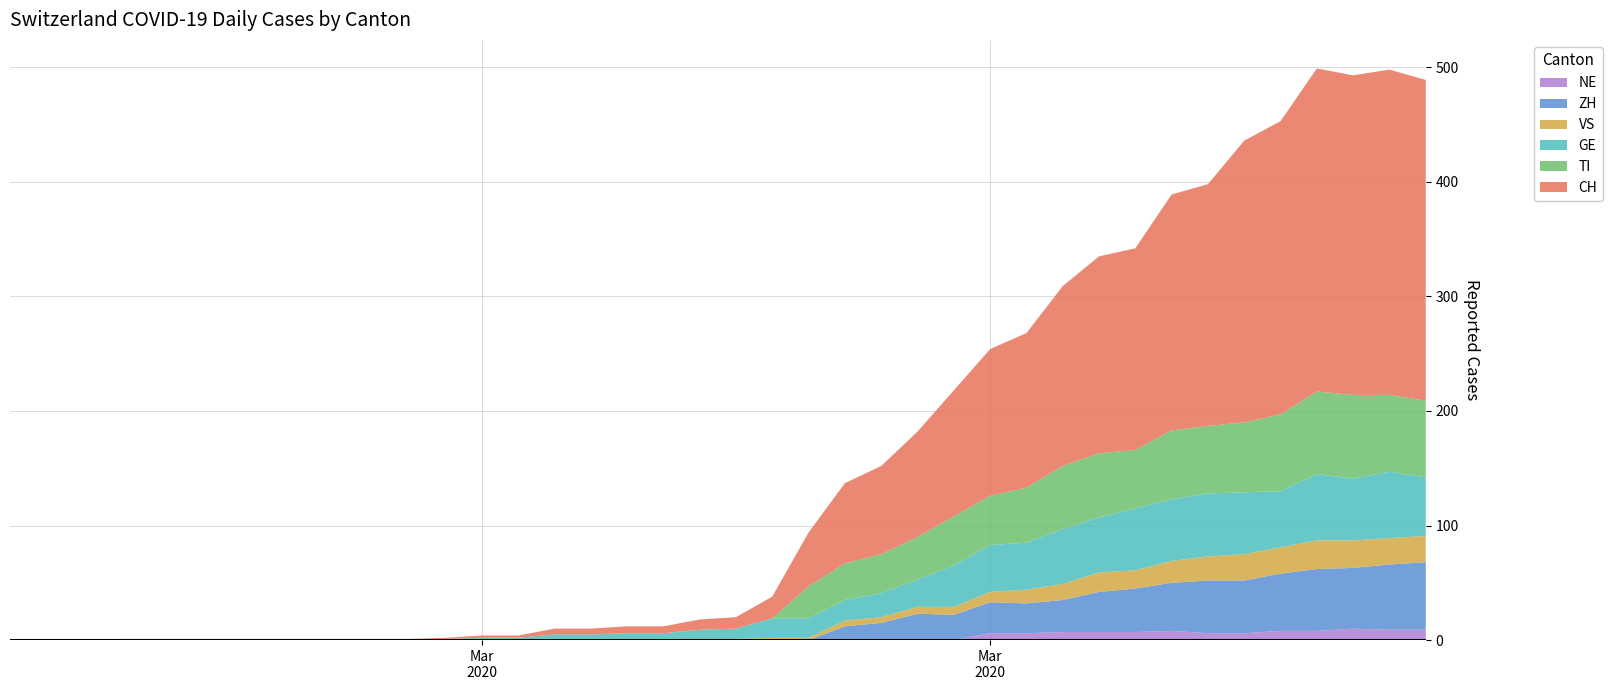

Reading right to left, extract all data points from this chart.

CH: 280	284	279	282	256	246	211	206	176	172	157	135	128	110	92	77	70	47	19	10	9	6	6	5	5	2	2	1	0	0	0	0	0	0	0	0	0	0	0	0
TI: 67	67	73	72	67	61	59	60	51	56	55	48	43	43	37	34	32	28	0	0	0	0	0	0	0	0	0	0	0	0	0	0	0	0	0	0	0	0	0	0
GE: 51	58	54	58	49	54	55	54	54	48	48	41	41	36	24	21	18	17	17	9	8	5	5	4	4	1	1	0	0	0	0	0	0	0	0	0	0	0	0	0
VS: 23	23	24	25	23	23	21	19	16	17	14	12	9	7	6	5	5	2	2	1	1	1	1	1	1	1	1	1	1	1	1	1	1	1	1	1	1	0	0	0
ZH: 59	57	53	54	50	46	46	42	38	35	28	26	27	22	23	15	12	0	0	0	0	0	0	0	0	0	0	0	0	0	0	0	0	0	0	0	0	0	0	0
NE: 9	9	10	8	8	6	6	8	7	7	7	6	6	0	0	0	0	0	0	0	0	0	0	0	0	0	0	0	0	0	0	0	0	0	0	0	0	0	0	0